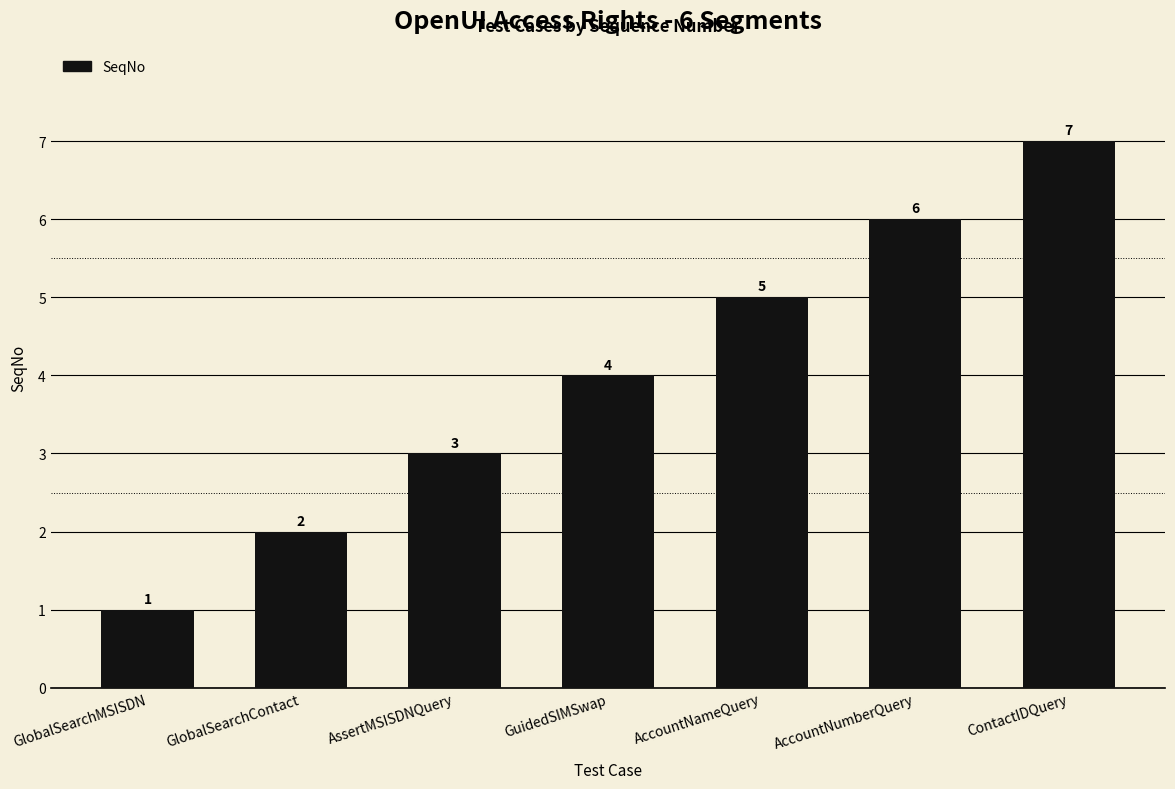

The chart shows a value of 2 at AccountNameQuery. True or false?

False